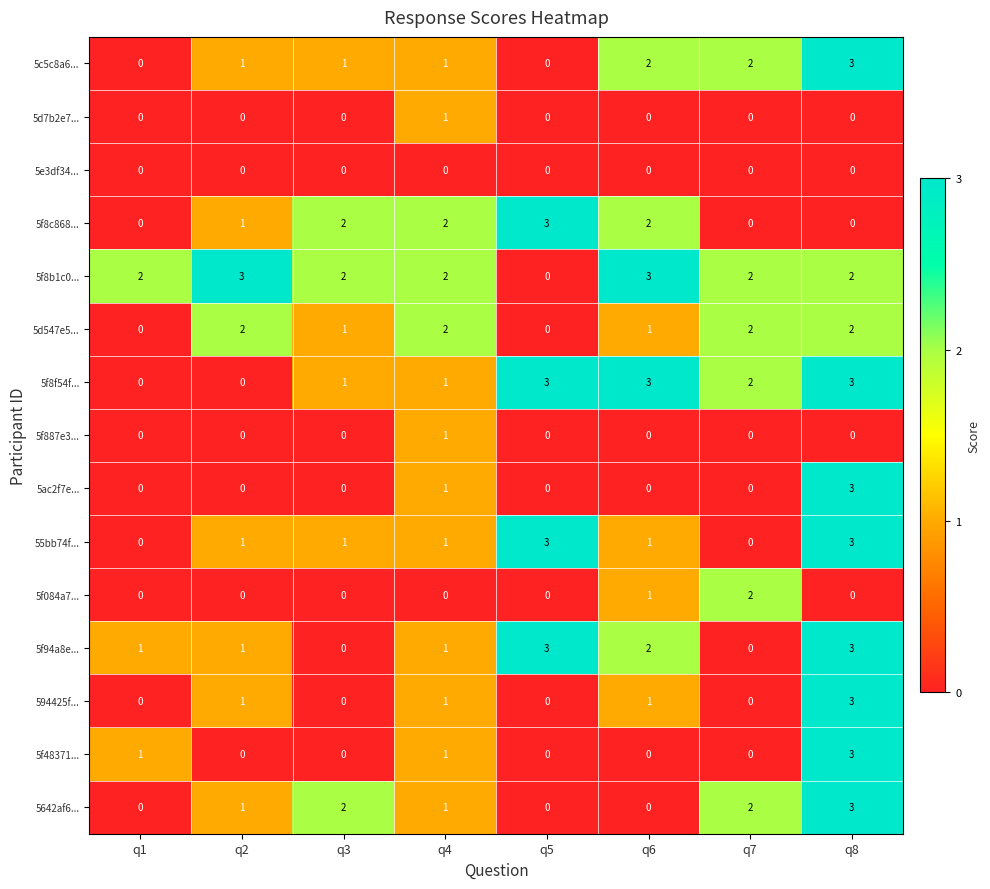

At how many categories does at least one series exceed 0?

8